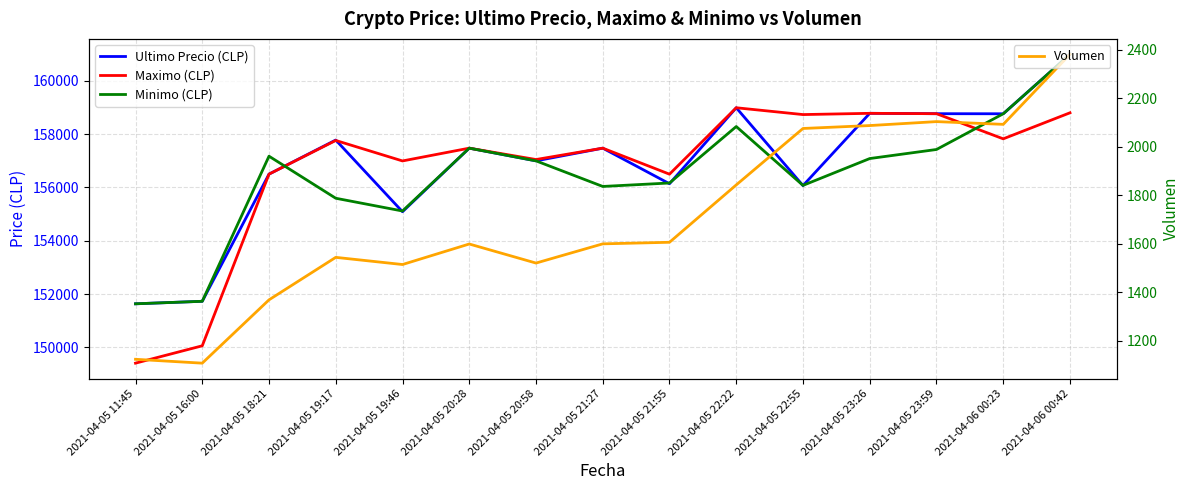

What is the value of the Volumen point at the 6th from the left?

1598.8